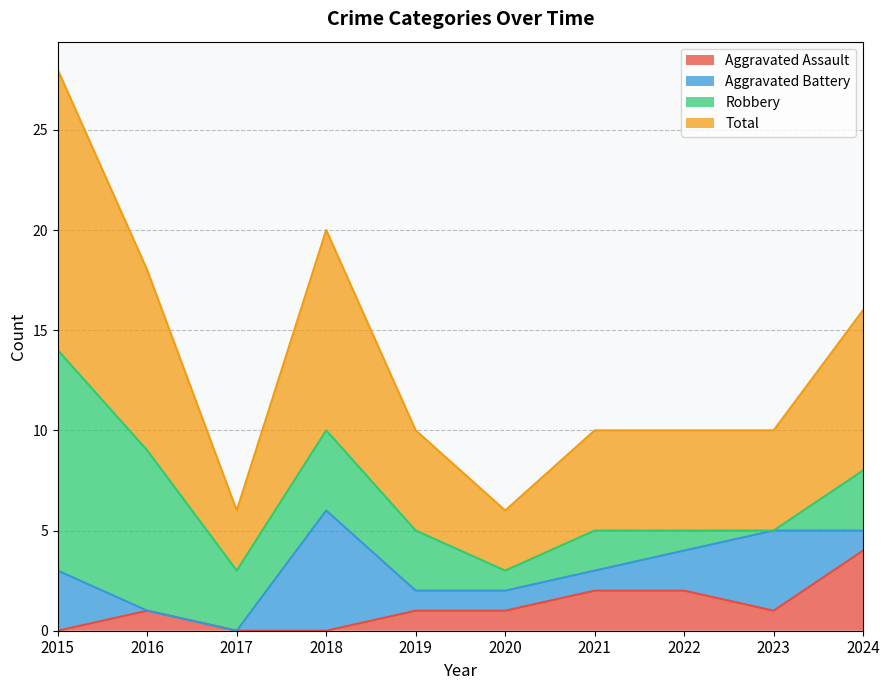

Which series has the largest total across all categories?

Total